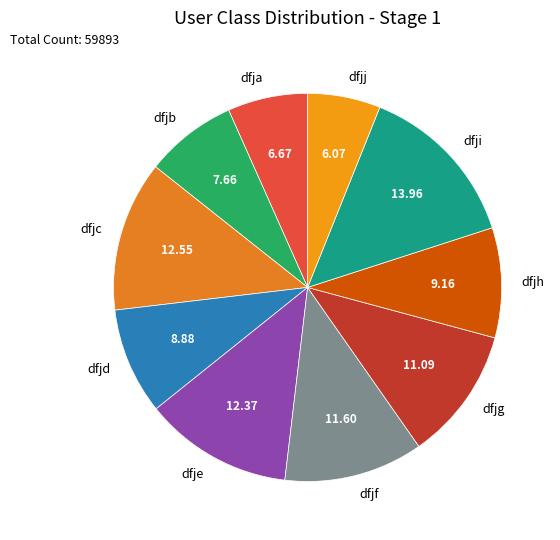

Do dfjd and dfjc together represent more than half of the pie?

No